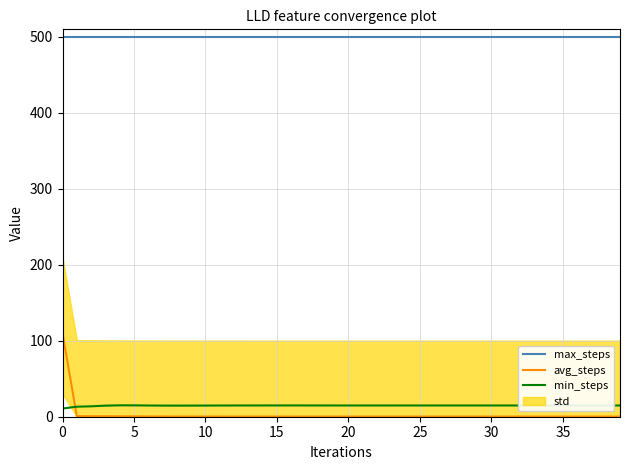

True or false: min_steps has a value of 26.0 at 30.

False